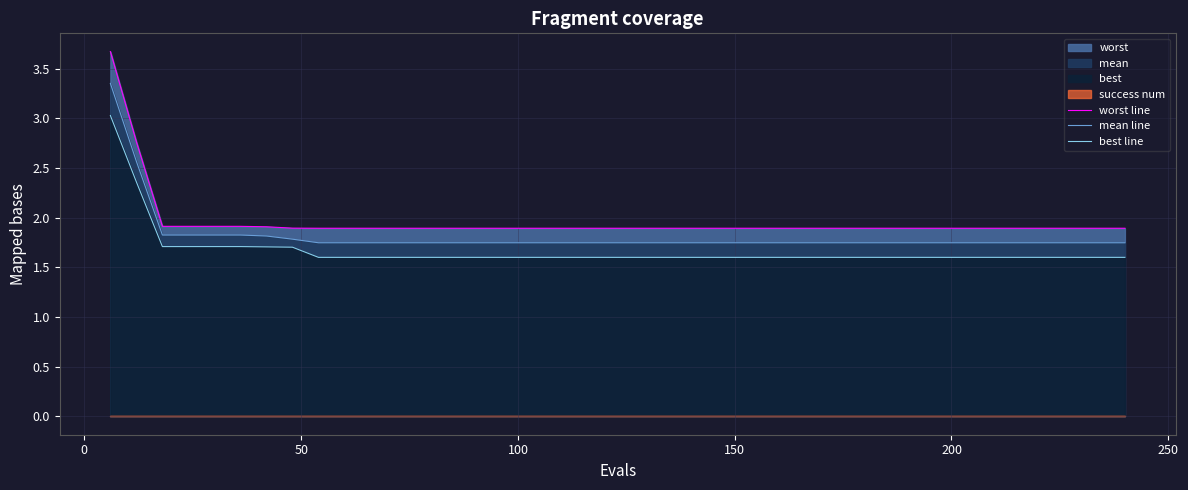

At how many categories does at least one series exceed 2?

2